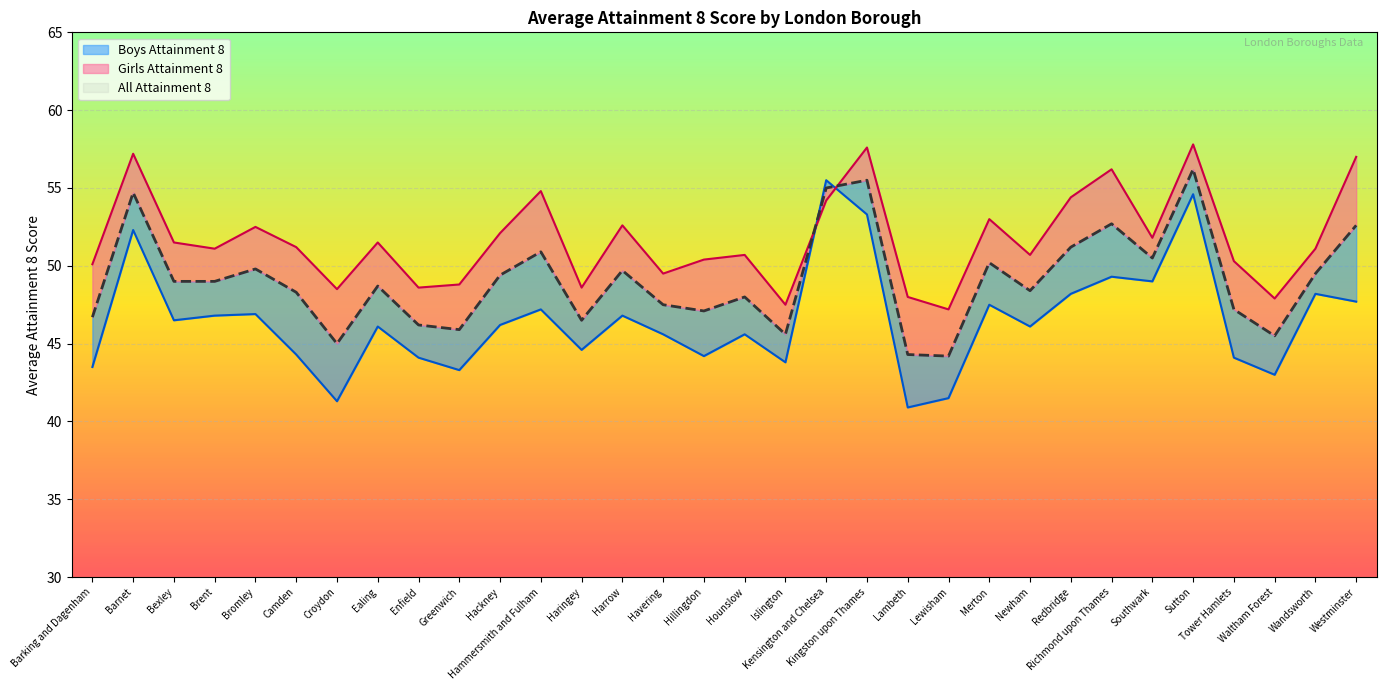

Where is the first local minimum for All Attainment 8?

Croydon